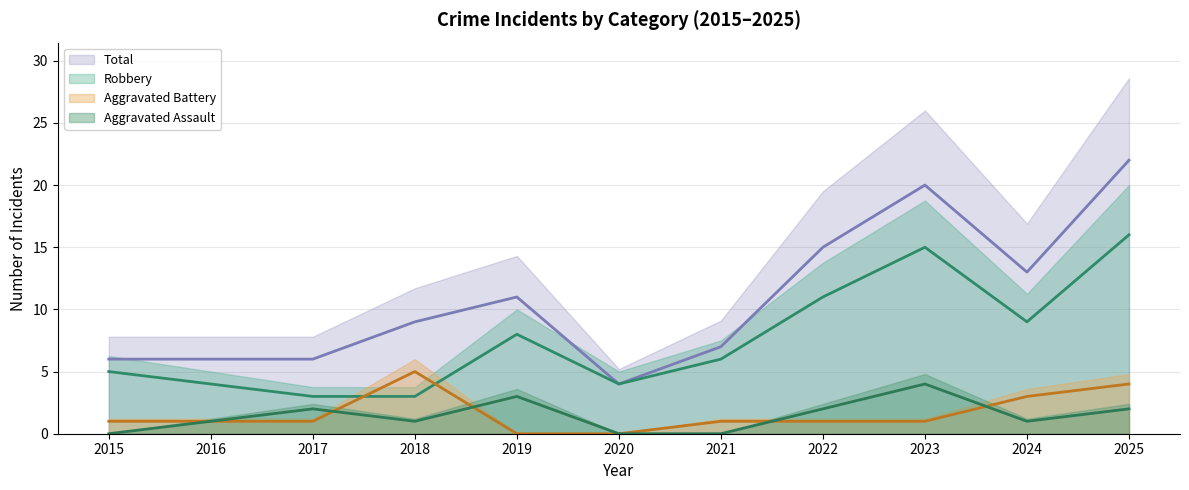

Reading left to right, extract all data points from this chart.

Aggravated Assault: 2015=0	2016=1	2017=2	2018=1	2019=3	2020=0	2021=0	2022=2	2023=4	2024=1	2025=2
Aggravated Battery: 2015=1	2016=1	2017=1	2018=5	2019=0	2020=0	2021=1	2022=1	2023=1	2024=3	2025=4
Robbery: 2015=5	2016=4	2017=3	2018=3	2019=8	2020=4	2021=6	2022=11	2023=15	2024=9	2025=16
Total: 2015=6	2016=6	2017=6	2018=9	2019=11	2020=4	2021=7	2022=15	2023=20	2024=13	2025=22